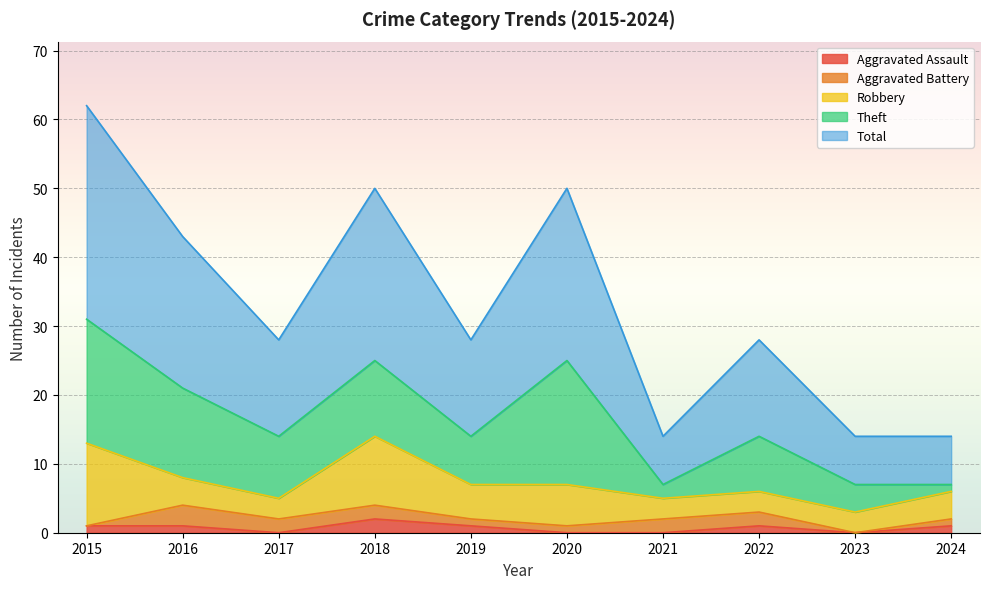

Where does the Aggravated Battery series first go above 2?

2016